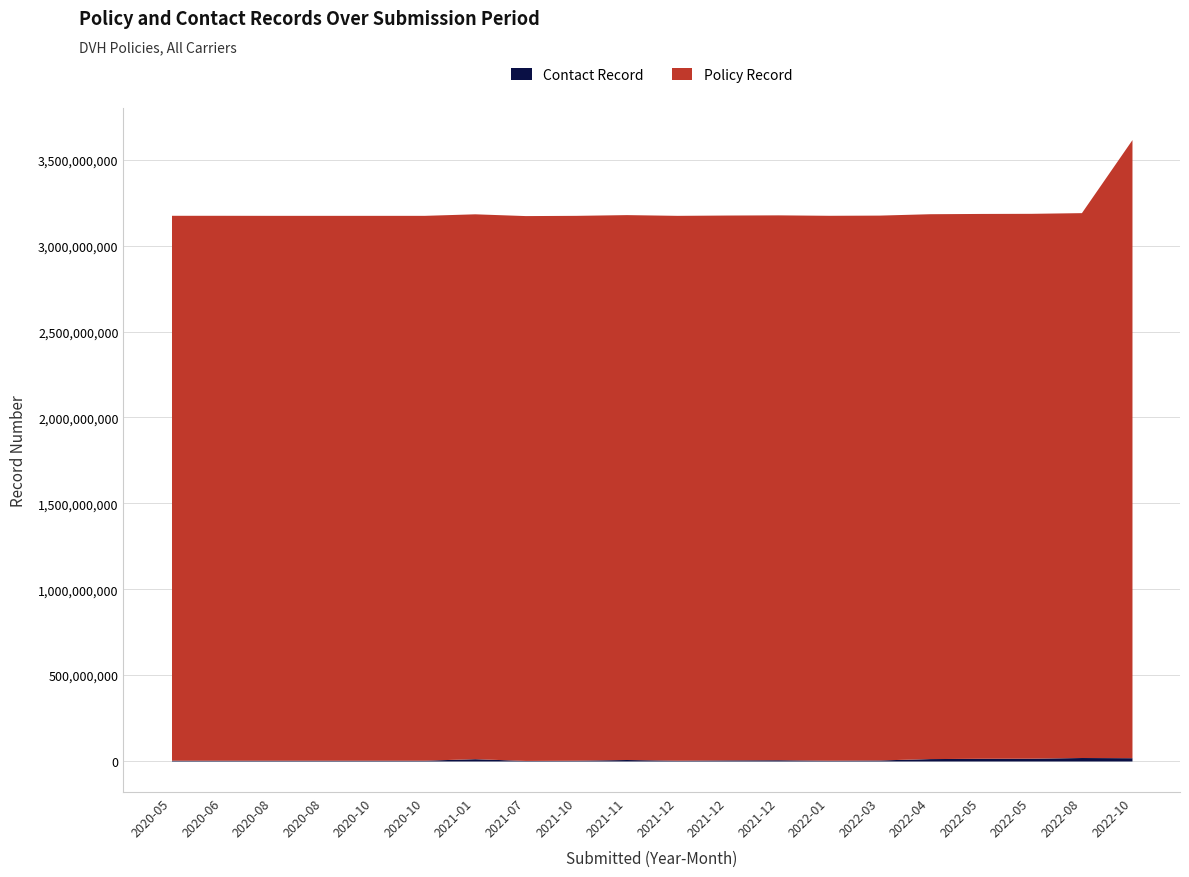

Rank the series at 2020-10 from lowest to highest value.

Contact Record, Policy Record